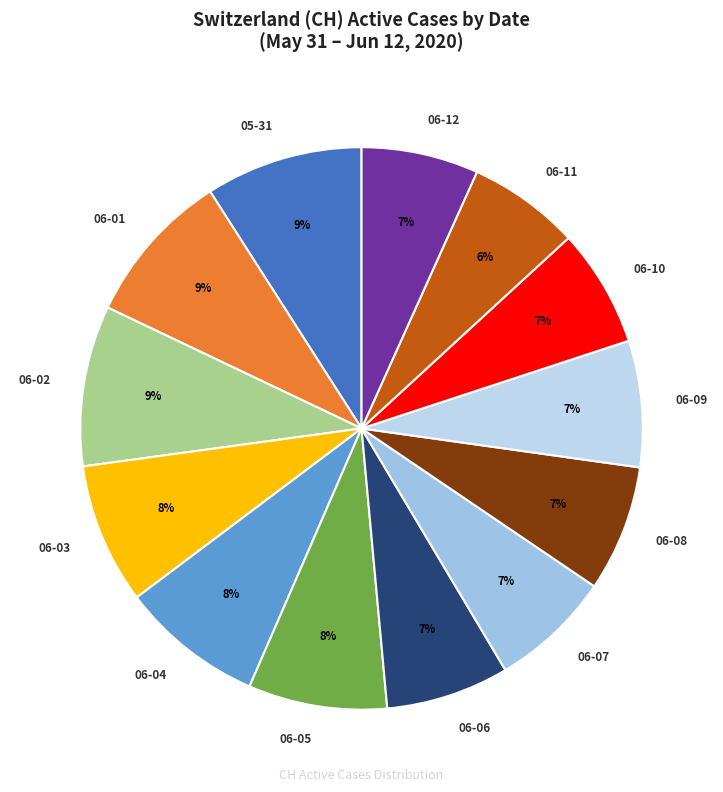

To the nearest percent, what is the difference between the 06-09 and 05-31 slice percentages?

2%